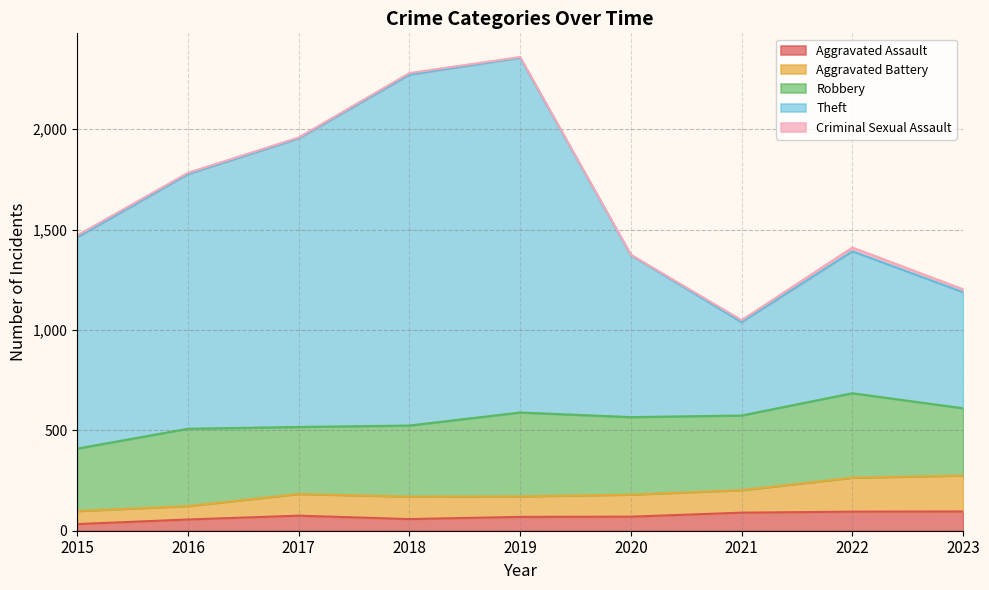

Does the chart have visible grid lines?

Yes